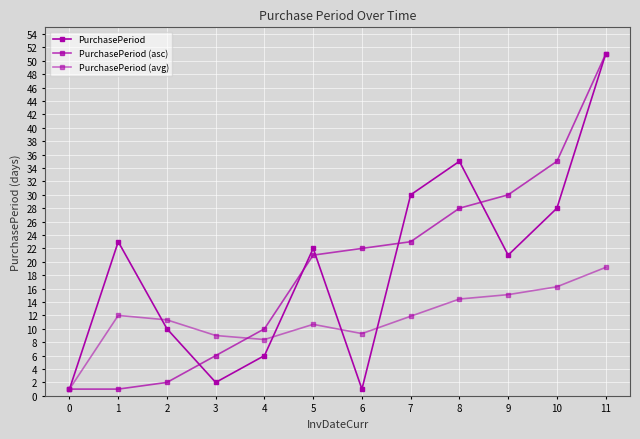

What is the value of the PurchasePeriod (avg) point at the 10th from the left?

15.1